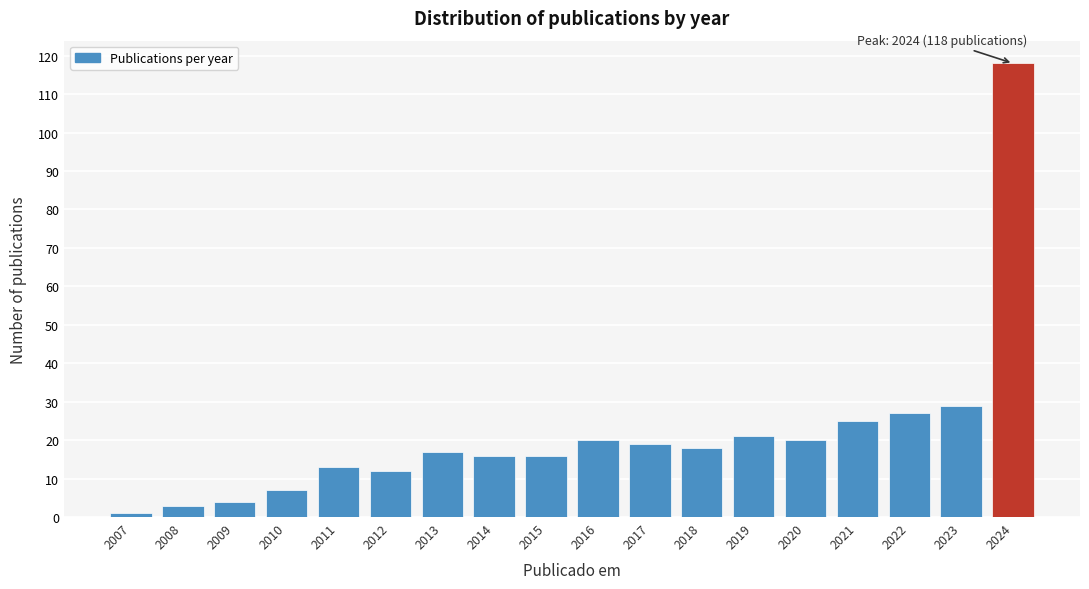

Reading right to left, transcribe all the data shown in this chart.

118	29	27	25	20	21	18	19	20	16	16	17	12	13	7	4	3	1